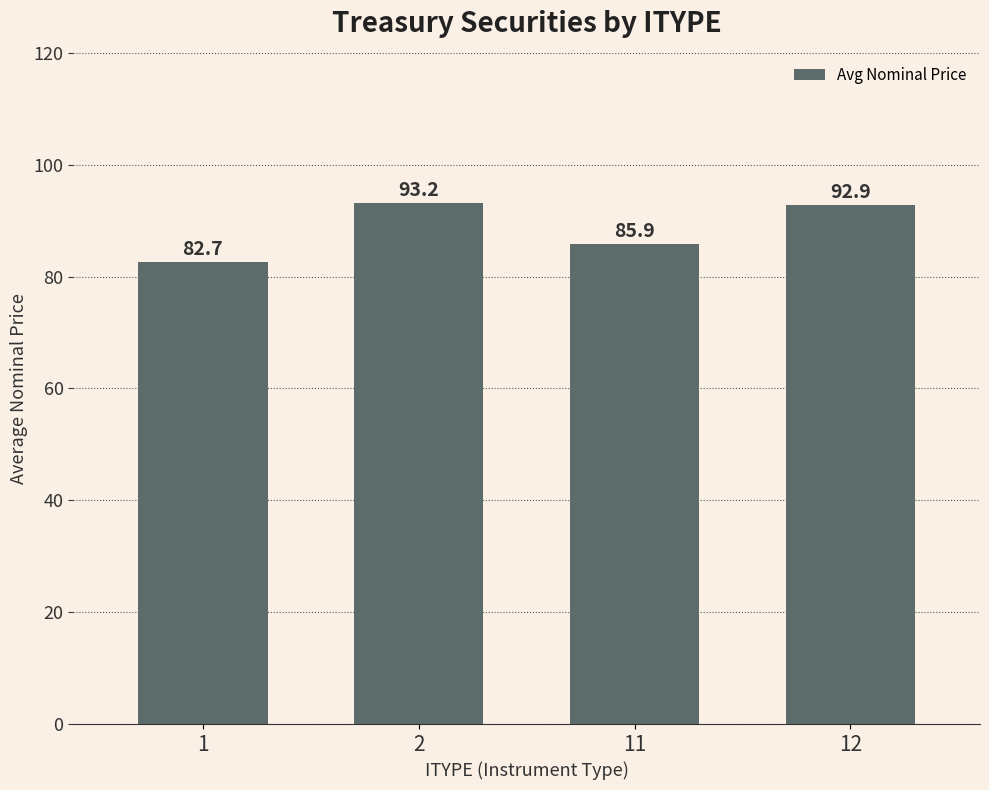

Where is the data nearest to the value 87?

11